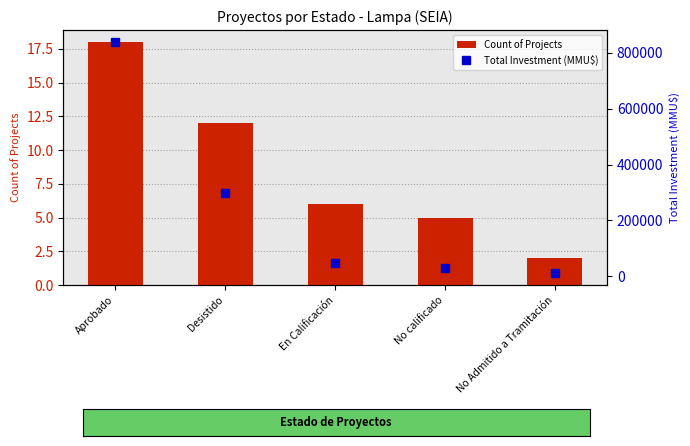

Rank the series at Desistido from lowest to highest value.

Count of Projects, Total Investment (MMU$)